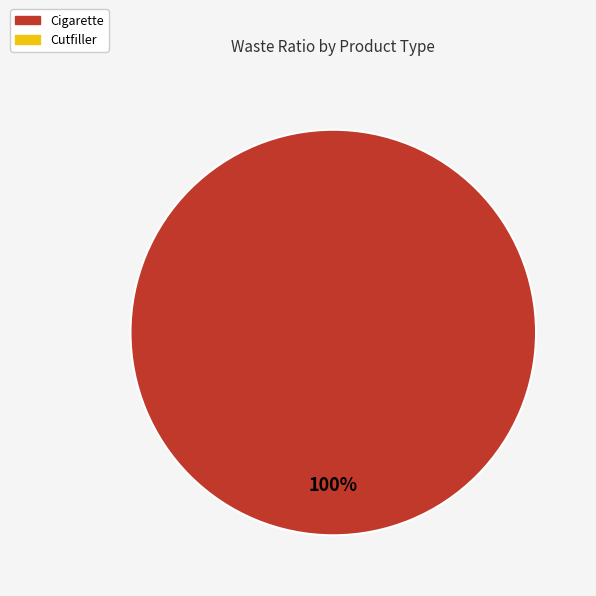

Is there any slice that represents more than half of the pie?

Yes